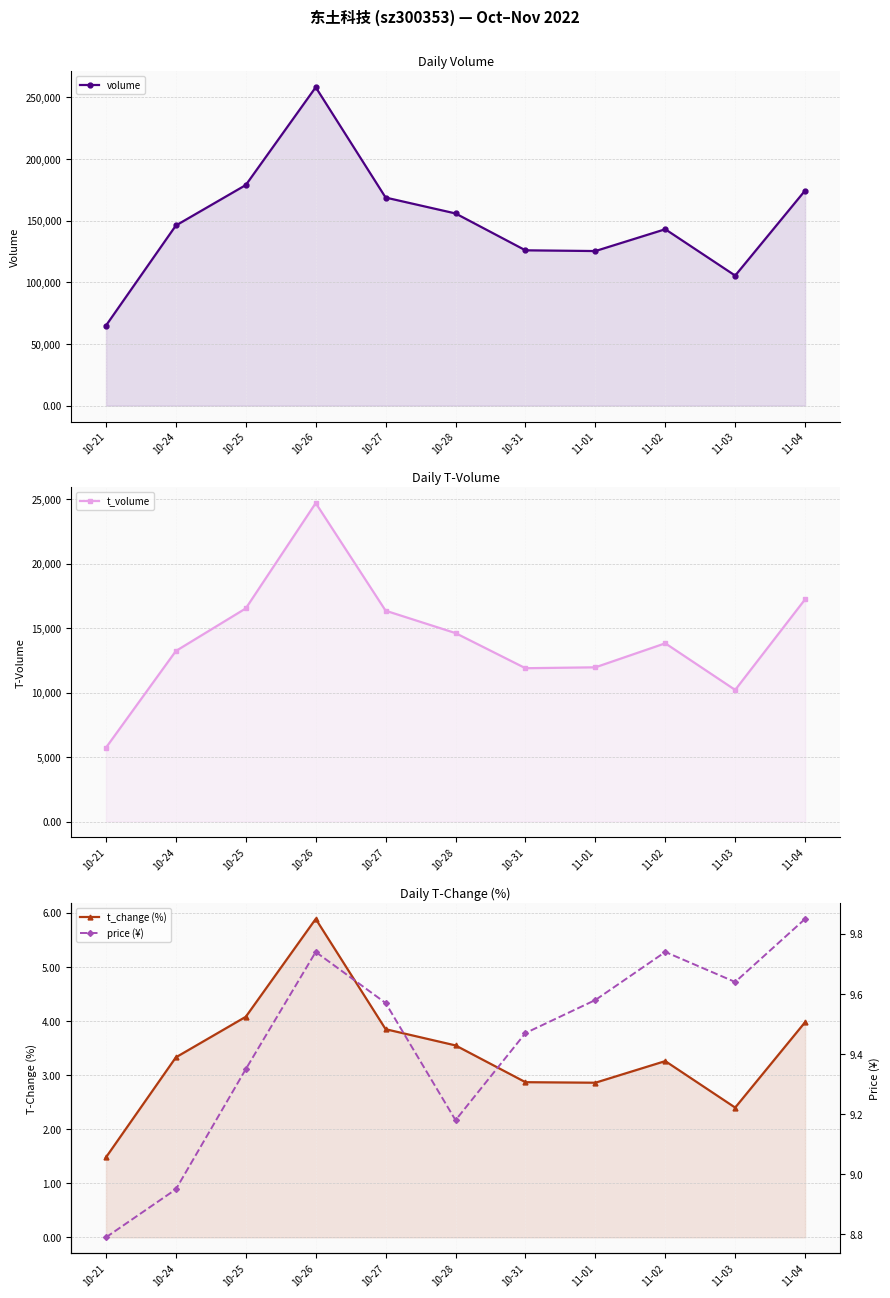

At how many categories does at least one series exceed 222599?

1